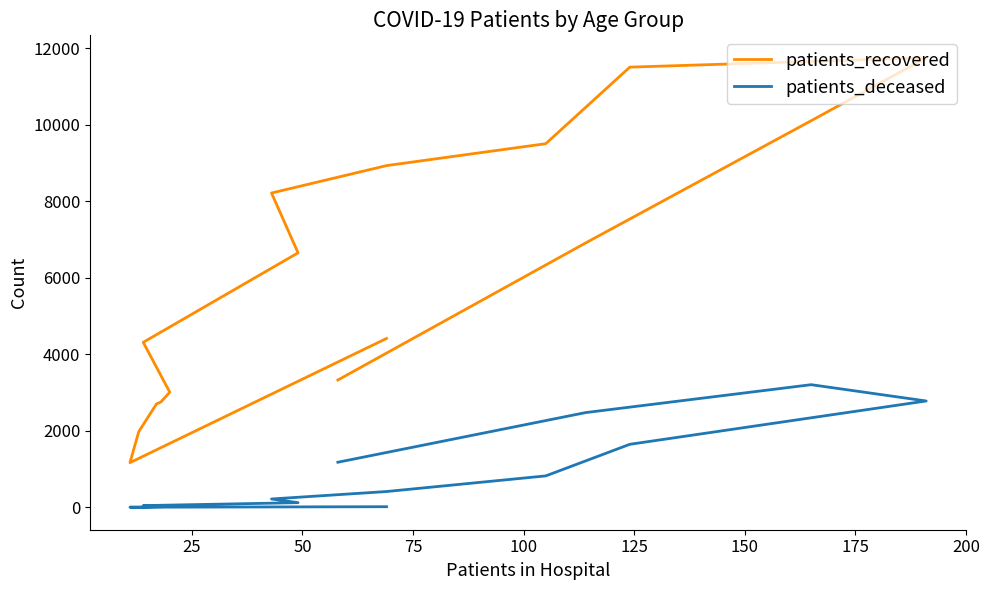

How many lines are shown in the chart?

2